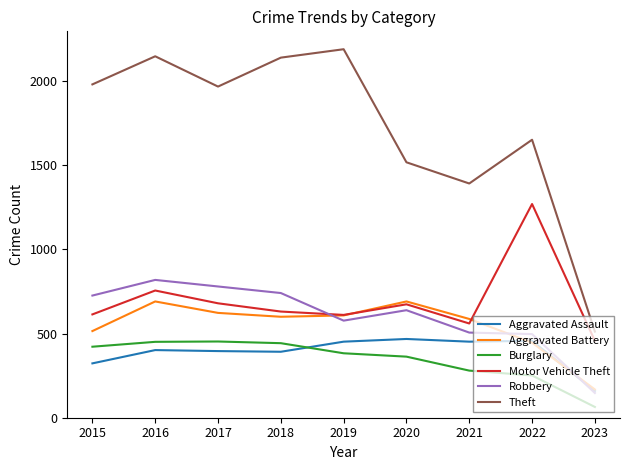

At which category does Motor Vehicle Theft reach its first local valley?

2019